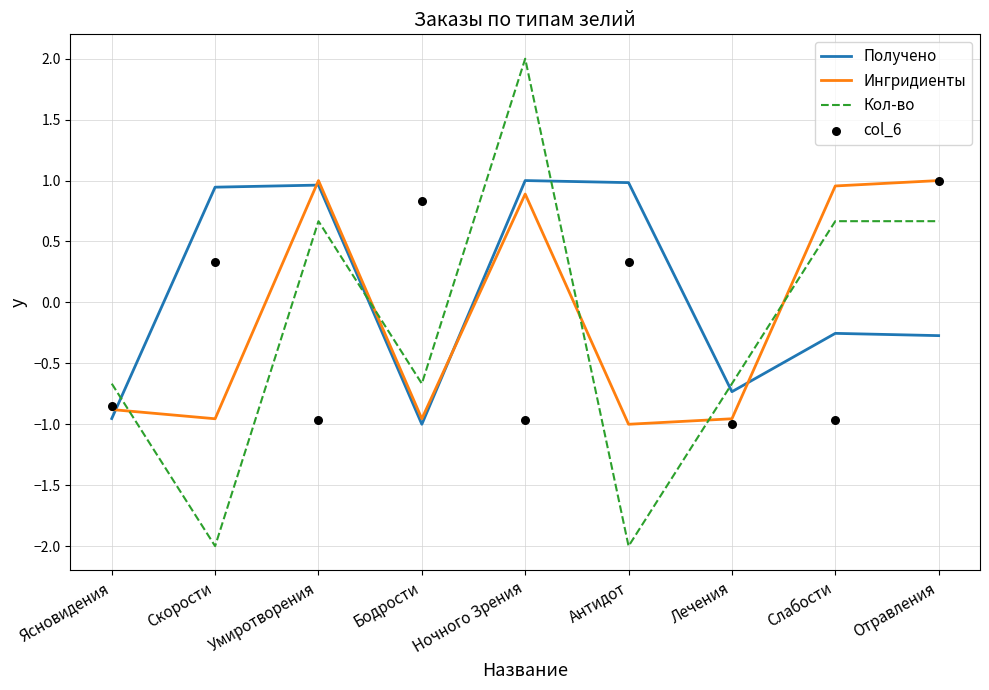

Which series contains the highest Y value?

Кол-во